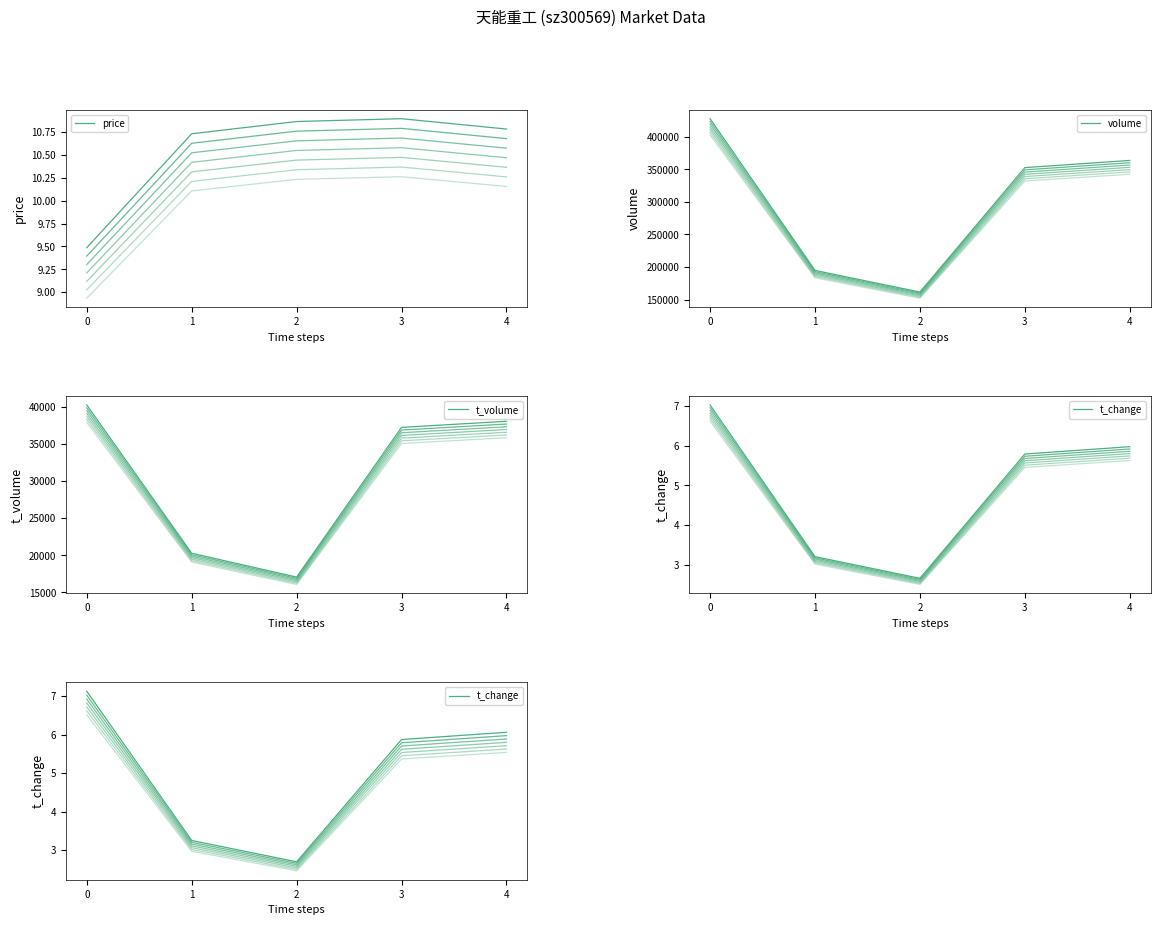

Reading left to right, extract all data points from this chart.

price: 0=9.5	1=10.7	2=10.9	3=10.9	4=10.8
volume: 0=427546.8	1=194698.8	2=161480.3	3=352468.1	4=363488.0
t_volume: 0=40207.1	1=20264.2	2=17062.0	3=37195.4	4=38014.2
t_change: 0=7.1	1=3.2	2=2.7	3=5.9	4=6.1